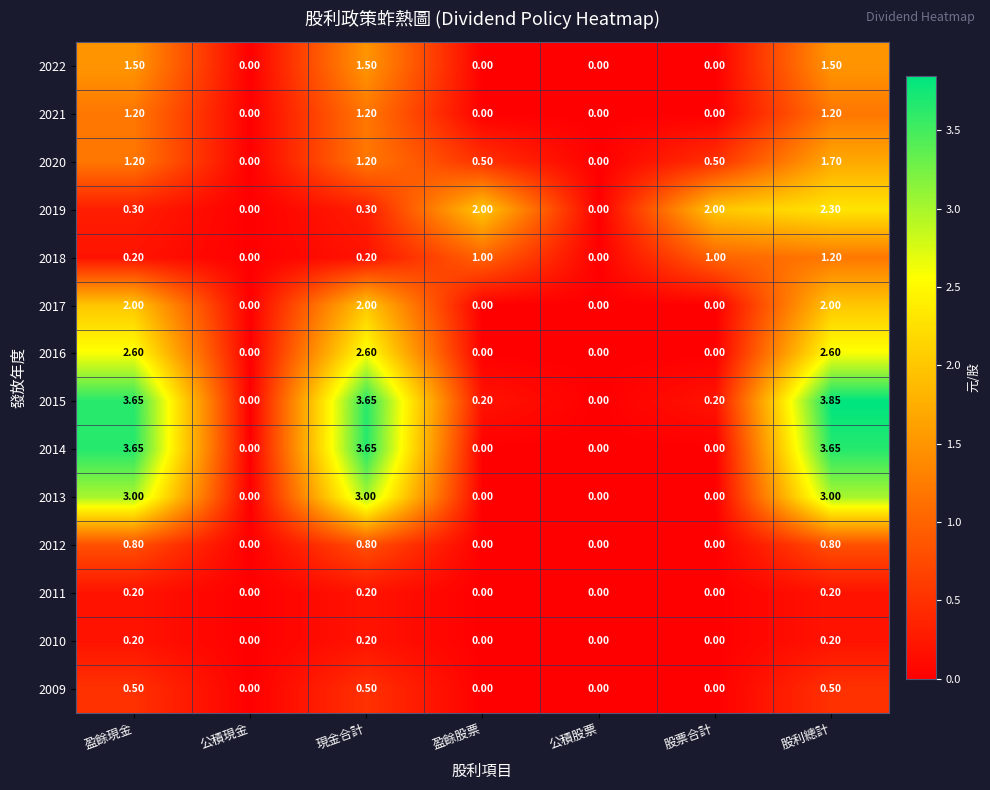

At how many categories does at least one series exceed 3?

3